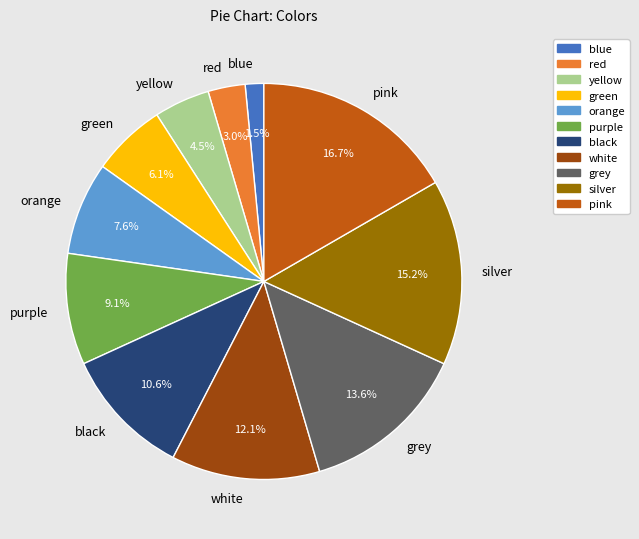

Rank the categories by value from lowest to highest.

blue, red, yellow, green, orange, purple, black, white, grey, silver, pink